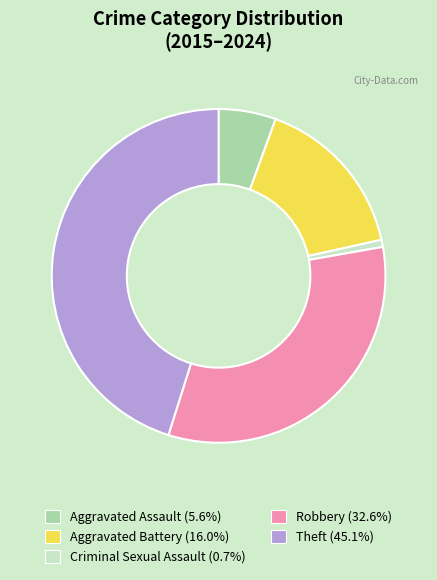

Is there any slice that represents more than half of the pie?

No